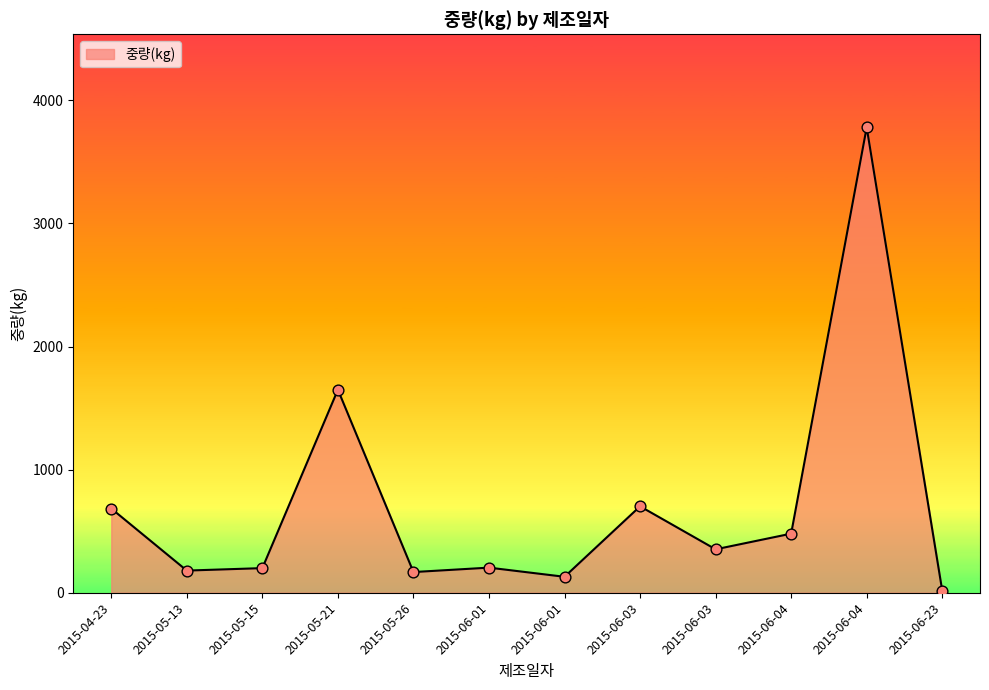

What is the ratio of the value at 2015-06-03 to the value at 2015-06-01?

5.4